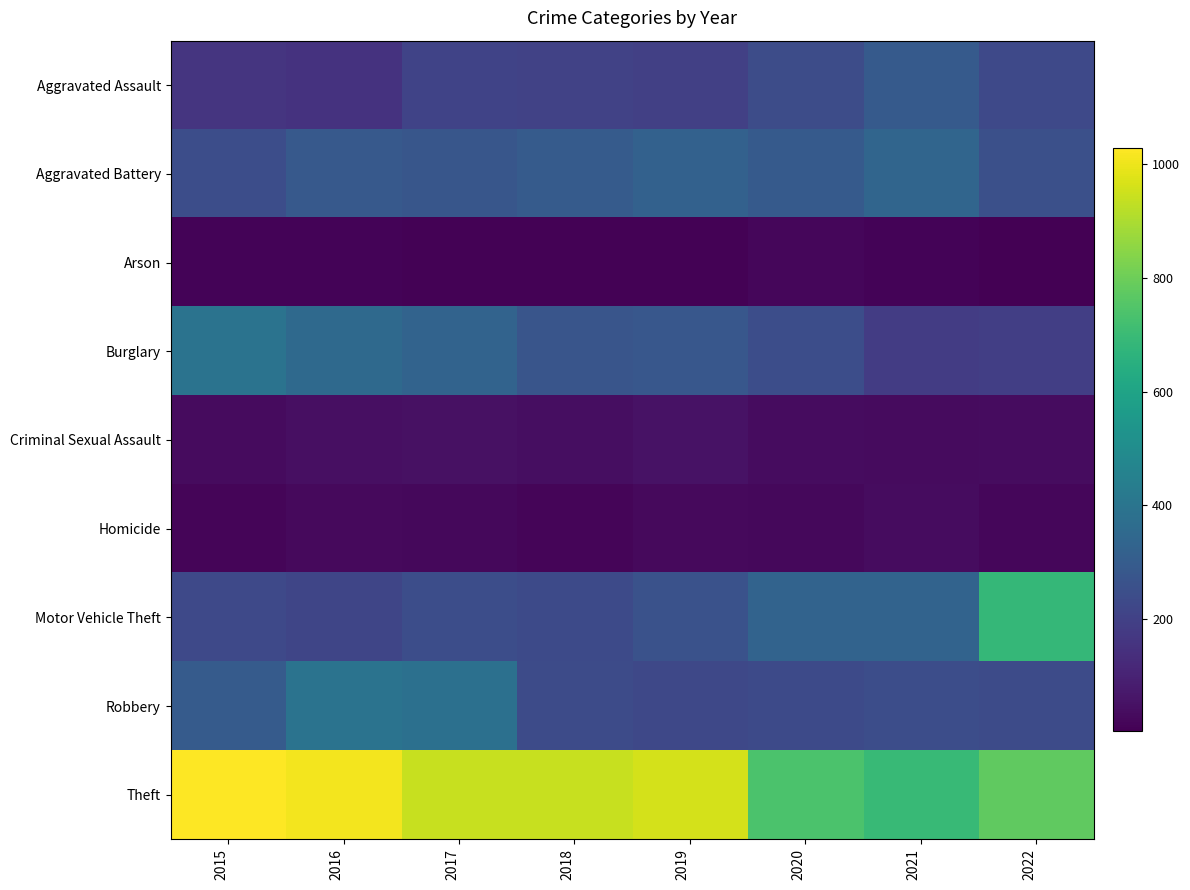

Rank the series at 2017 from lowest to highest value.

Arson, Homicide, Criminal Sexual Assault, Aggravated Assault, Motor Vehicle Theft, Aggravated Battery, Burglary, Robbery, Theft